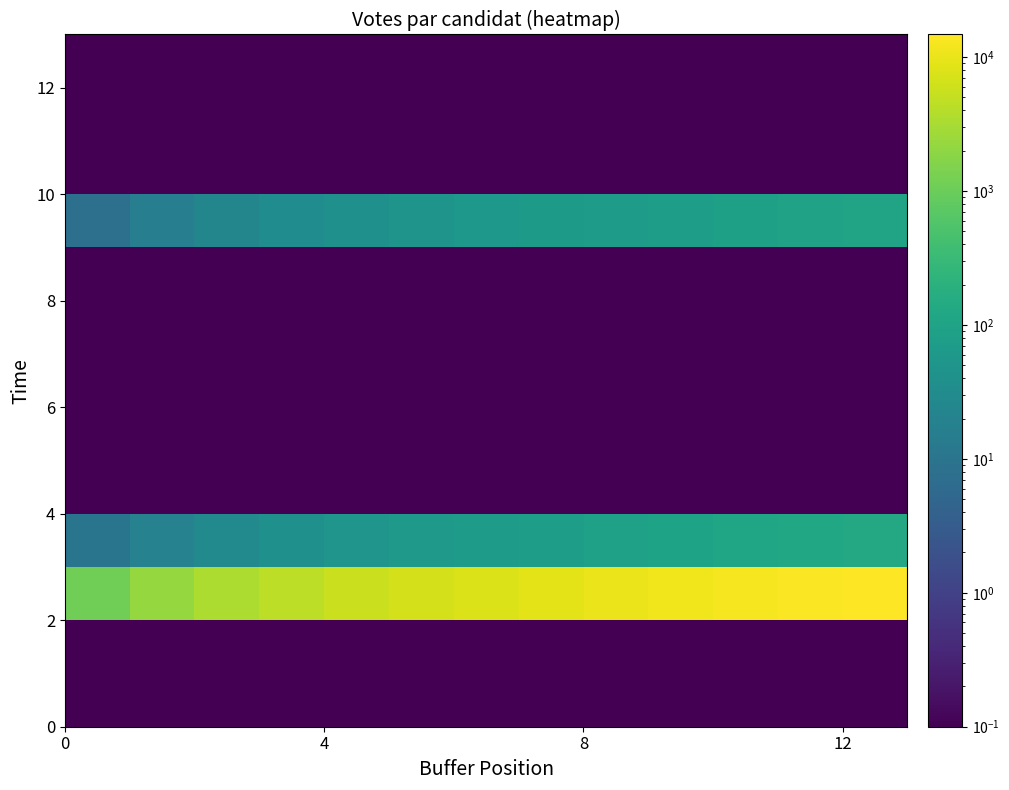

How many series are shown in this chart?

13